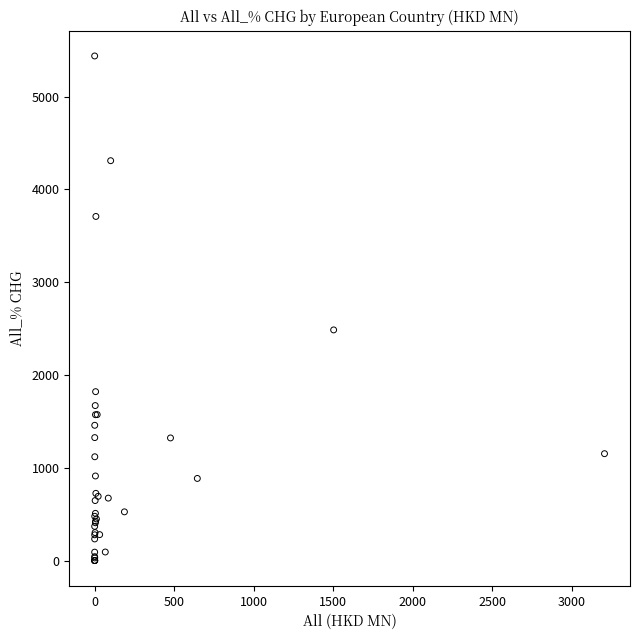

What Y value in the scatter plot is closest to 2718?

2485.9